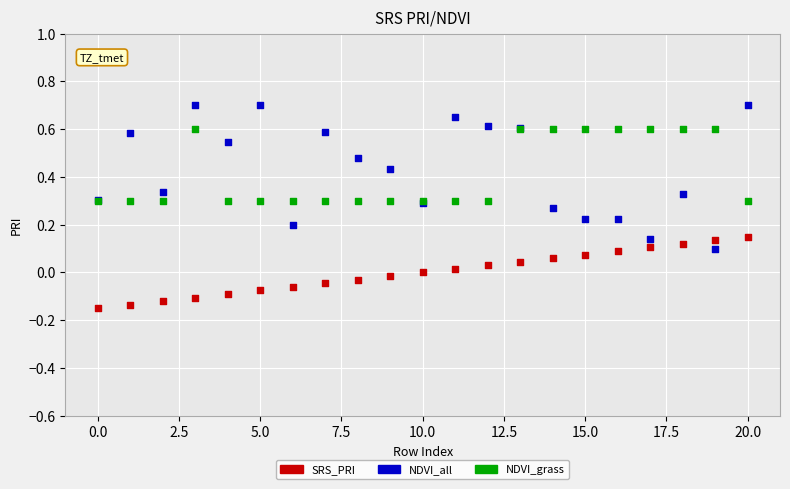

What are all the series names shown in the legend?

SRS_PRI, NDVI_all, NDVI_grass